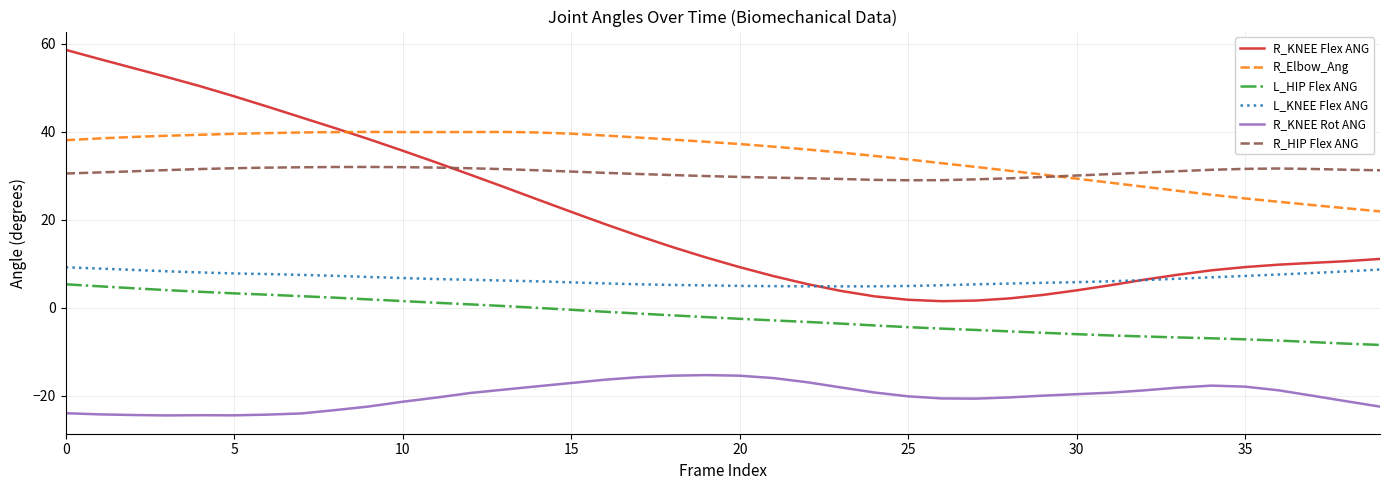

What is the difference between the maximum and second lowest values in the L_KNEE Flex ANG series?

4.3